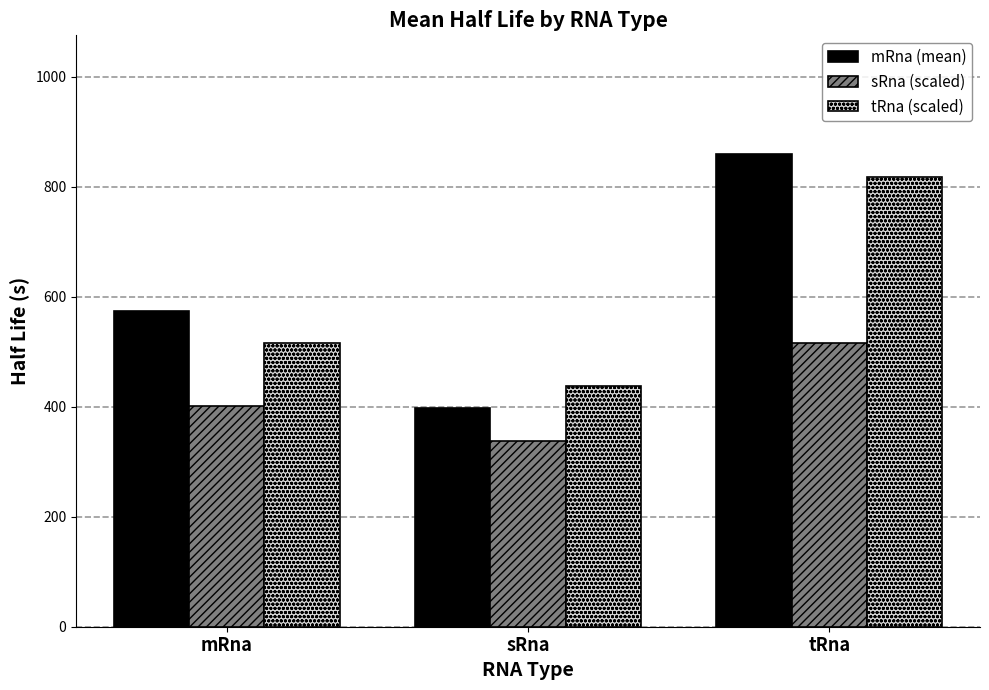

What is the smallest value displayed?

337.7